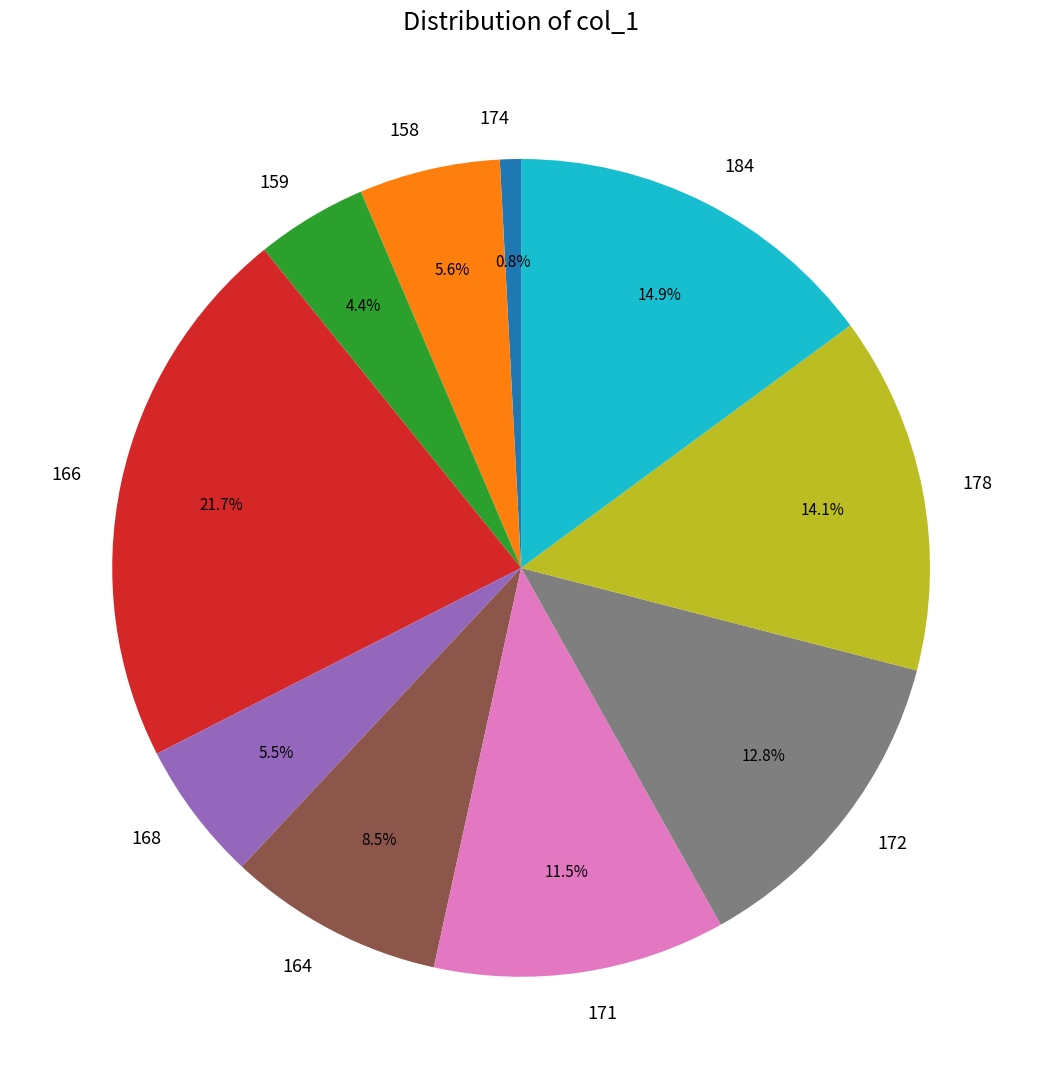

The 166 slice represents 16% of the pie. True or false?

False